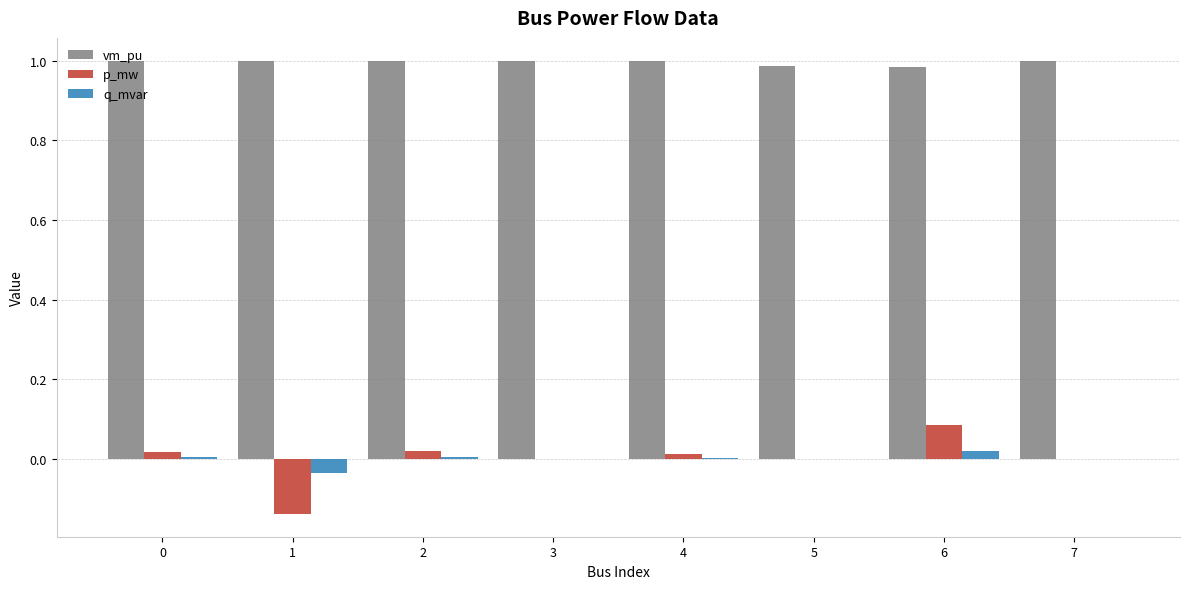

What is the total value across all series at 1?

0.8